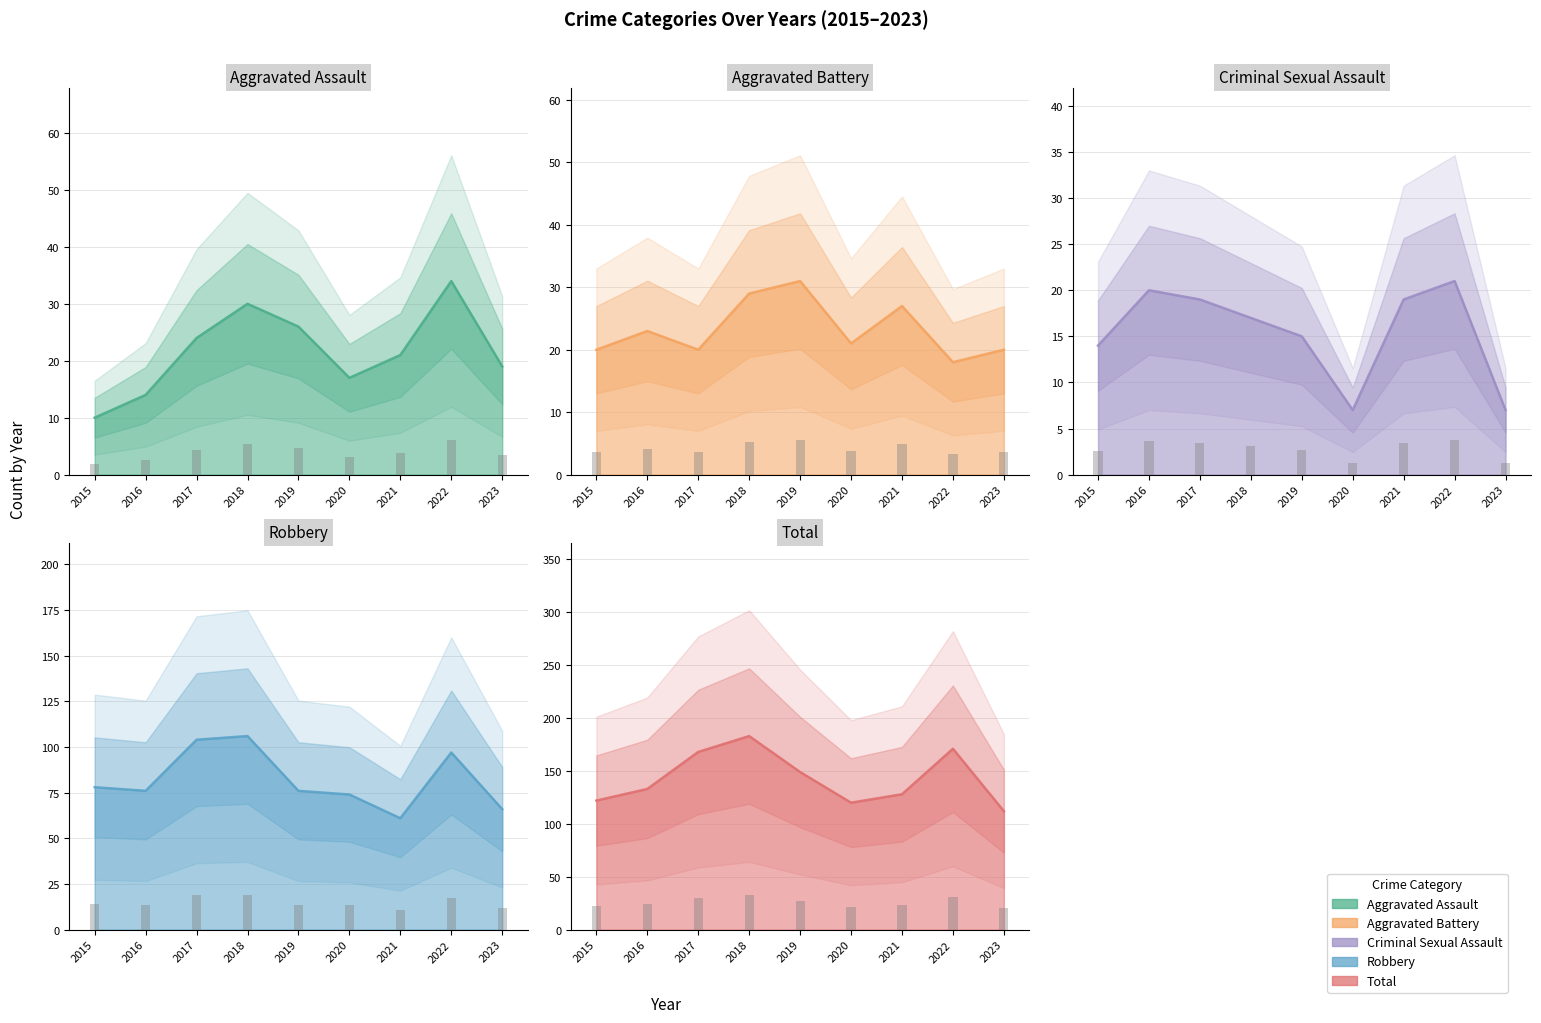

What is the spread (max minus min) of values at 2018?

166